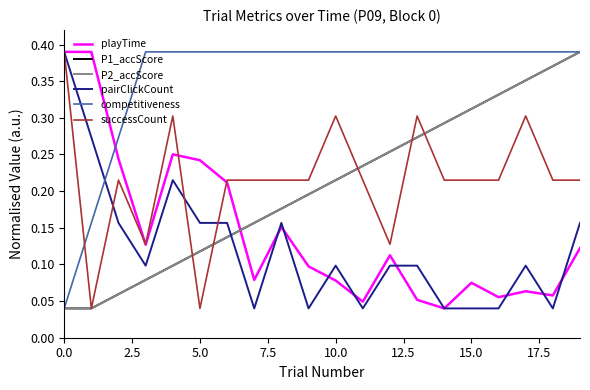

Count the P2_accScore values in the range 0 to 1.

20